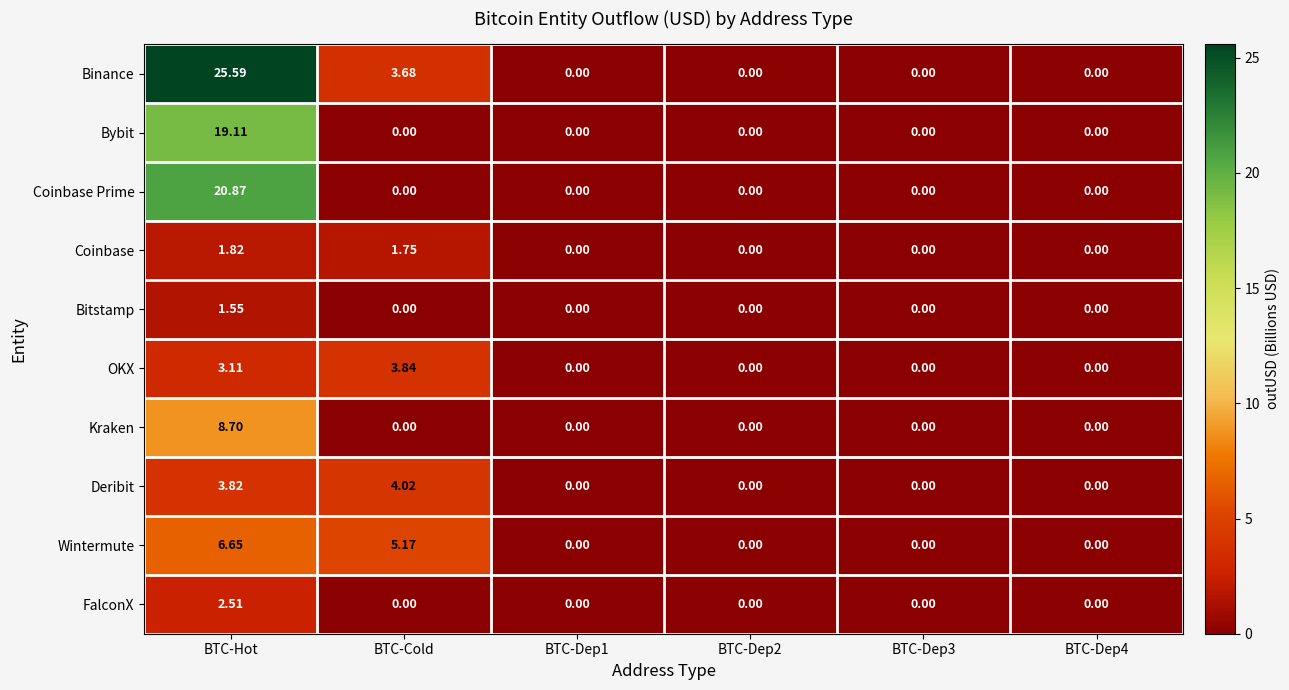

Rank the series at BTC-Hot from lowest to highest value.

Bitstamp, Coinbase, FalconX, OKX, Deribit, Wintermute, Kraken, Bybit, Coinbase Prime, Binance